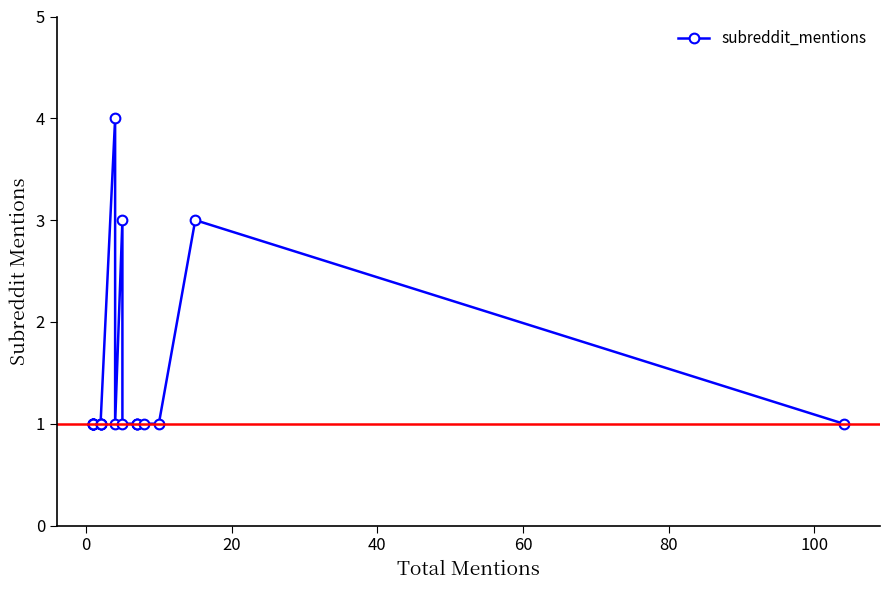

What is the difference between the maximum and minimum values?

3